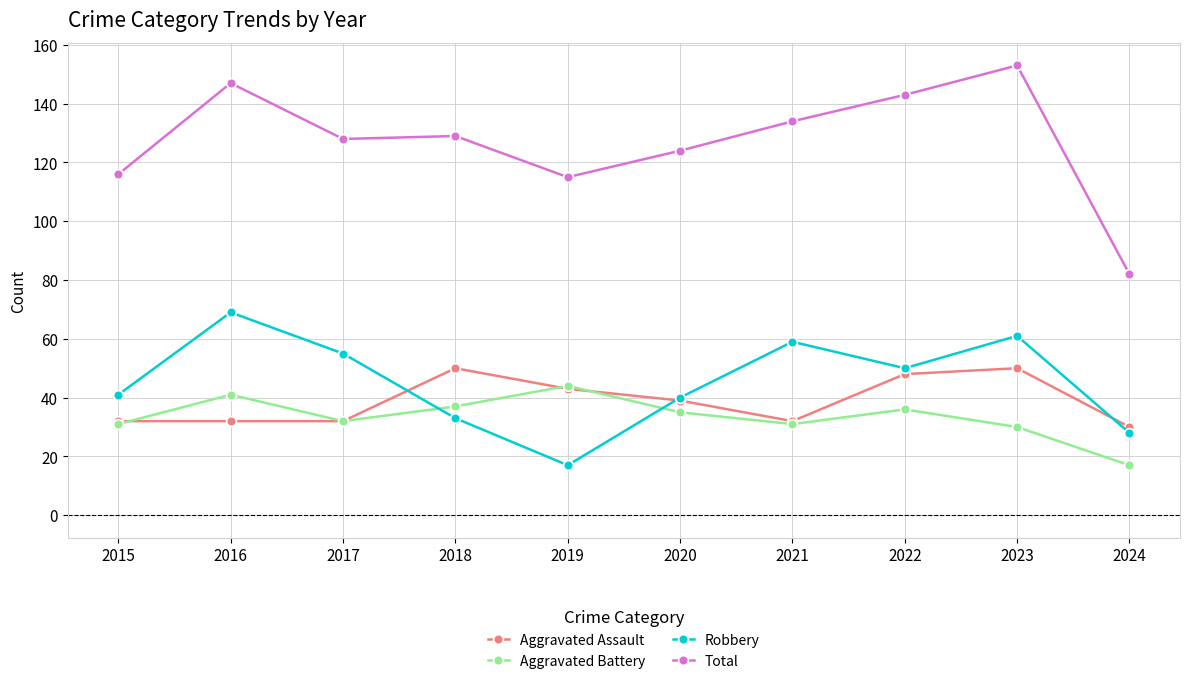

What is the sum of all Aggravated Battery values?

334